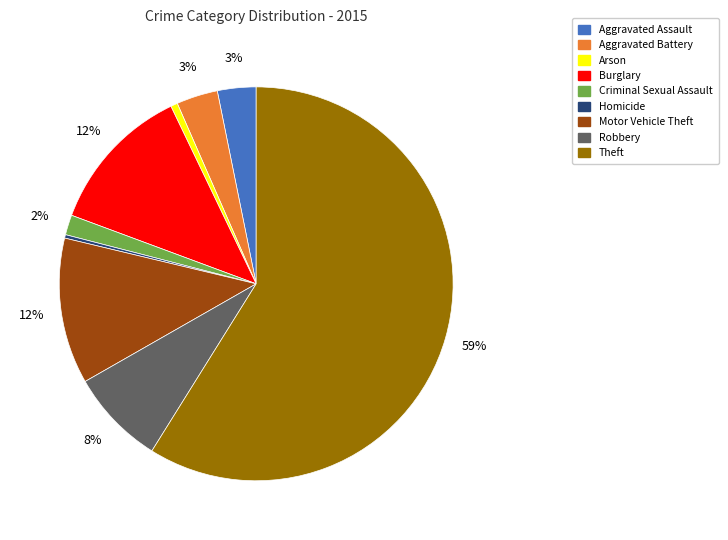

What percentage is the Motor Vehicle Theft slice, to the nearest percent?

12%